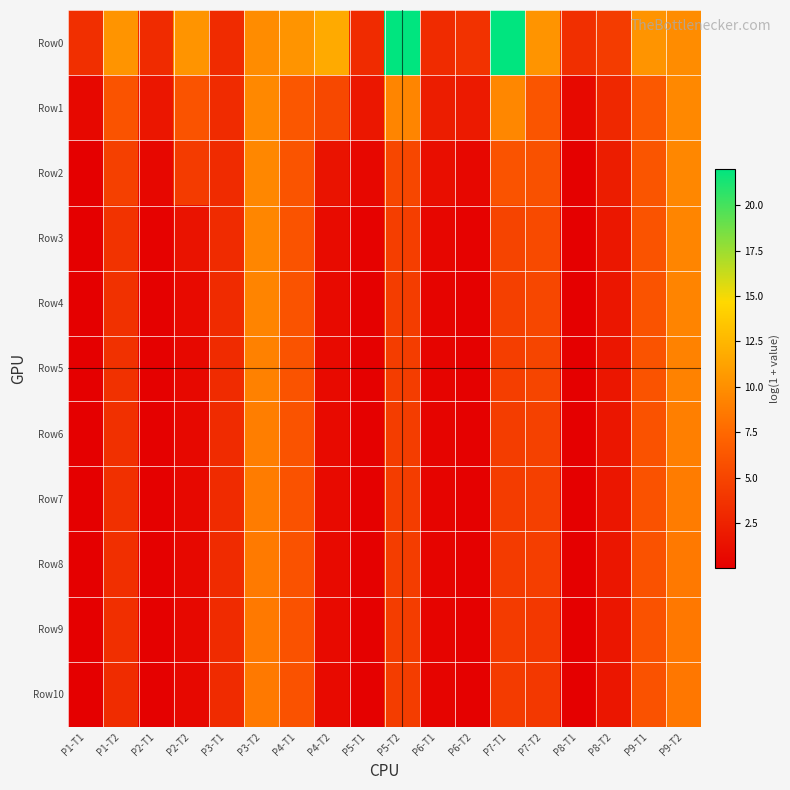

Reading left to right, extract all data points from this chart.

Row0: P1-T1=3.5	P1-T2=10.3	P2-T1=3.1	P2-T2=10.3	P3-T1=3.1	P3-T2=9.8	P4-T1=10.3	P4-T2=11.7	P5-T1=3.1	P5-T2=22.0	P6-T1=3.1	P6-T2=3.7	P7-T1=22.0	P7-T2=10.3	P8-T1=3.5	P8-T2=4.4	P9-T1=10.3	P9-T2=9.8
Row1: P1-T1=0.6	P1-T2=6.0	P2-T1=1.7	P2-T2=6.0	P3-T1=3.1	P3-T2=9.6	P4-T1=6.3	P4-T2=5.2	P5-T1=1.7	P5-T2=9.4	P6-T1=2.2	P6-T2=2.0	P7-T1=9.5	P7-T2=6.1	P8-T1=0.7	P8-T2=2.9	P9-T1=6.3	P9-T2=9.6
Row2: P1-T1=0.1	P1-T2=4.7	P2-T1=0.6	P2-T2=4.3	P3-T1=3.1	P3-T2=9.5	P4-T1=6.1	P4-T2=1.4	P5-T1=0.6	P5-T2=5.2	P6-T1=1.1	P6-T2=0.6	P7-T1=6.0	P7-T2=5.9	P8-T1=0.1	P8-T2=2.1	P9-T1=6.1	P9-T2=9.5
Row3: P1-T1=0.0	P1-T2=3.7	P2-T1=0.2	P2-T2=1.4	P3-T1=3.1	P3-T2=9.4	P4-T1=6.0	P4-T2=0.9	P5-T1=0.2	P5-T2=4.5	P6-T1=0.5	P6-T2=0.2	P7-T1=5.0	P7-T2=5.4	P8-T1=0.0	P8-T2=1.8	P9-T1=6.1	P9-T2=9.4
Row4: P1-T1=0.0	P1-T2=3.6	P2-T1=0.2	P2-T2=0.8	P3-T1=3.1	P3-T2=9.3	P4-T1=6.0	P4-T2=0.8	P5-T1=0.1	P5-T2=4.5	P6-T1=0.4	P6-T2=0.1	P7-T1=4.7	P7-T2=5.2	P8-T1=0.0	P8-T2=1.6	P9-T1=6.0	P9-T2=9.3
Row5: P1-T1=0.0	P1-T2=3.5	P2-T1=0.1	P2-T2=0.6	P3-T1=3.1	P3-T2=9.1	P4-T1=6.0	P4-T2=0.7	P5-T1=0.1	P5-T2=4.5	P6-T1=0.4	P6-T2=0.1	P7-T1=4.5	P7-T2=5.0	P8-T1=0.0	P8-T2=1.6	P9-T1=6.0	P9-T2=9.1
Row6: P1-T1=0.0	P1-T2=3.5	P2-T1=0.1	P2-T2=0.6	P3-T1=3.1	P3-T2=8.9	P4-T1=6.0	P4-T2=0.7	P5-T1=0.1	P5-T2=4.4	P6-T1=0.3	P6-T2=0.1	P7-T1=4.4	P7-T2=4.8	P8-T1=0.0	P8-T2=1.6	P9-T1=6.0	P9-T2=9.0
Row7: P1-T1=0.0	P1-T2=3.5	P2-T1=0.1	P2-T2=0.6	P3-T1=3.1	P3-T2=8.8	P4-T1=6.0	P4-T2=0.7	P5-T1=0.1	P5-T2=4.4	P6-T1=0.3	P6-T2=0.1	P7-T1=4.4	P7-T2=4.6	P8-T1=0.0	P8-T2=1.6	P9-T1=6.0	P9-T2=8.8
Row8: P1-T1=0.0	P1-T2=3.5	P2-T1=0.1	P2-T2=0.6	P3-T1=3.1	P3-T2=8.7	P4-T1=6.0	P4-T2=0.7	P5-T1=0.1	P5-T2=4.4	P6-T1=0.3	P6-T2=0.1	P7-T1=4.3	P7-T2=4.6	P8-T1=0.0	P8-T2=1.6	P9-T1=6.0	P9-T2=8.6
Row9: P1-T1=0.0	P1-T2=3.5	P2-T1=0.1	P2-T2=0.6	P3-T1=3.1	P3-T2=8.6	P4-T1=6.0	P4-T2=0.7	P5-T1=0.1	P5-T2=4.4	P6-T1=0.3	P6-T2=0.1	P7-T1=4.3	P7-T2=4.1	P8-T1=0.0	P8-T2=1.6	P9-T1=6.0	P9-T2=8.6
Row10: P1-T1=0.0	P1-T2=3.3	P2-T1=0.1	P2-T2=0.6	P3-T1=3.1	P3-T2=8.6	P4-T1=5.9	P4-T2=0.7	P5-T1=0.1	P5-T2=4.4	P6-T1=0.3	P6-T2=0.1	P7-T1=4.3	P7-T2=4.1	P8-T1=0.0	P8-T2=1.6	P9-T1=5.9	P9-T2=8.5